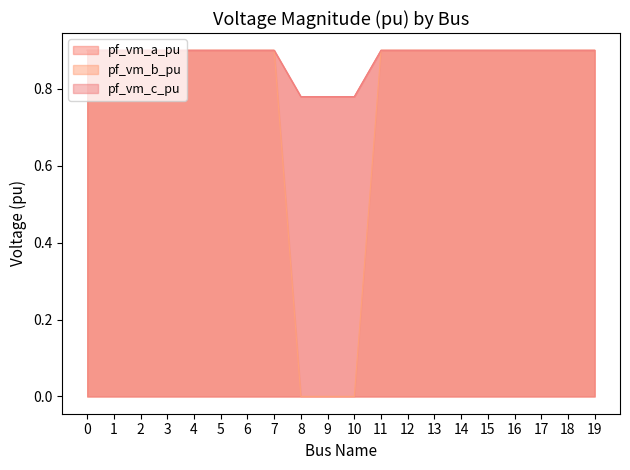

What is the average value of the pf_vm_c_pu series?

0.8